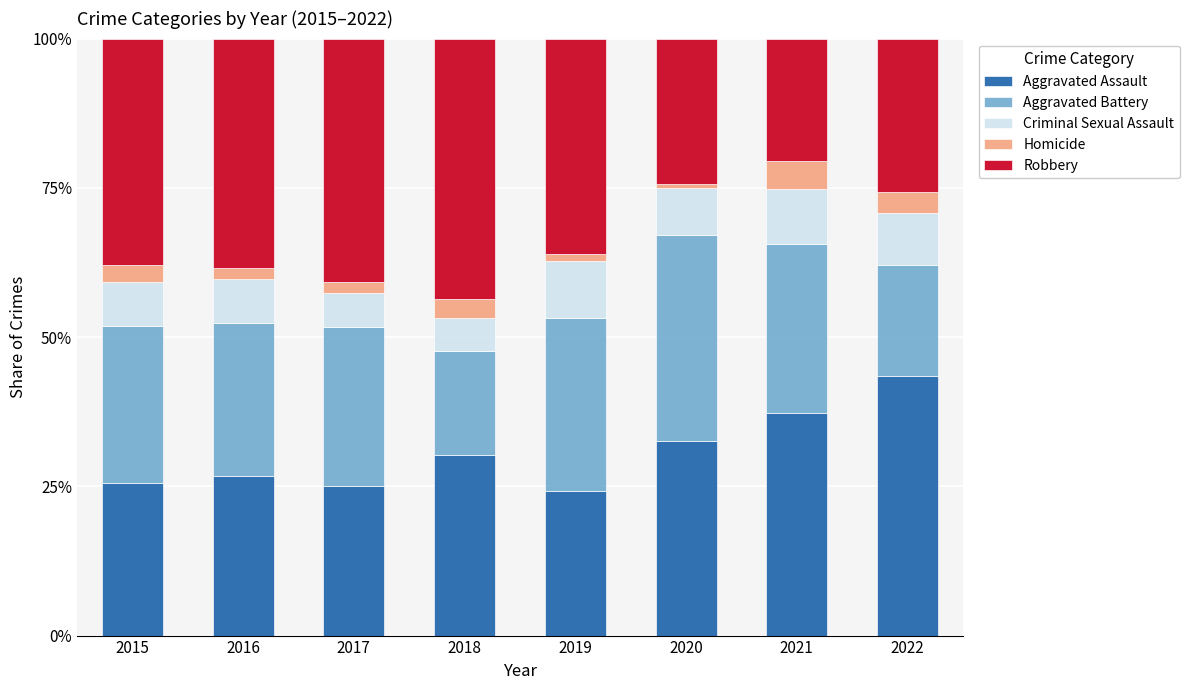

True or false: Aggravated Assault has a value of 25.1 at 2017.

True